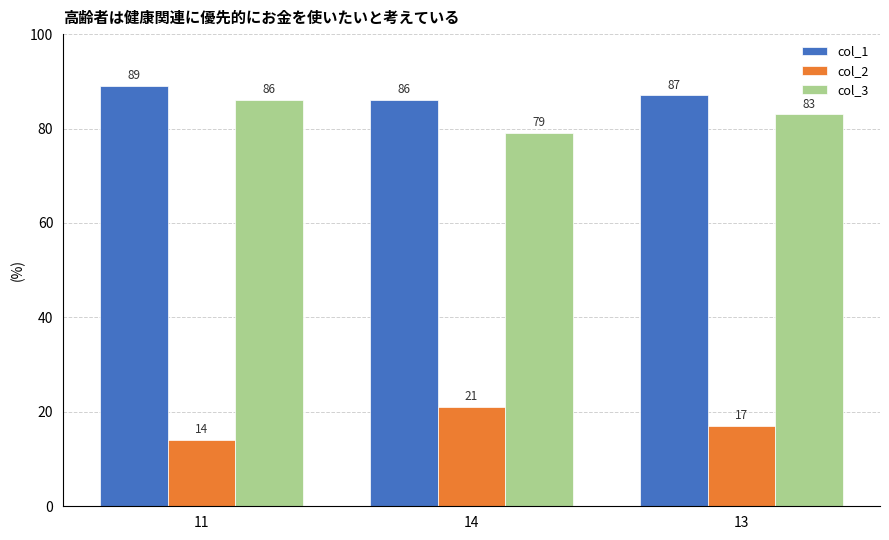

How many values in the col_3 series are below 83?

1